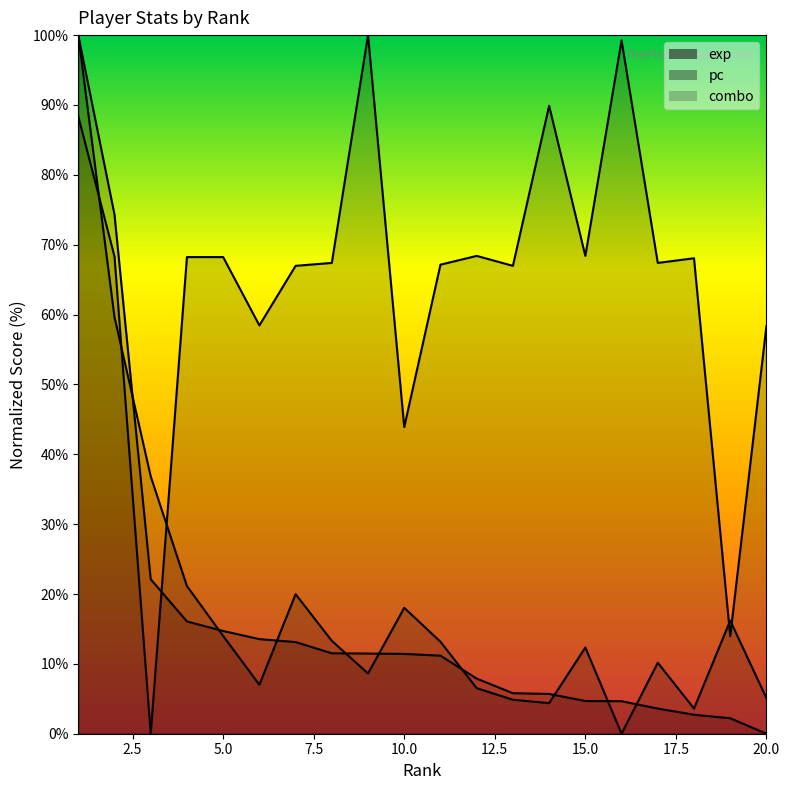

What is the difference between the highest and lowest values at 12?

61.9